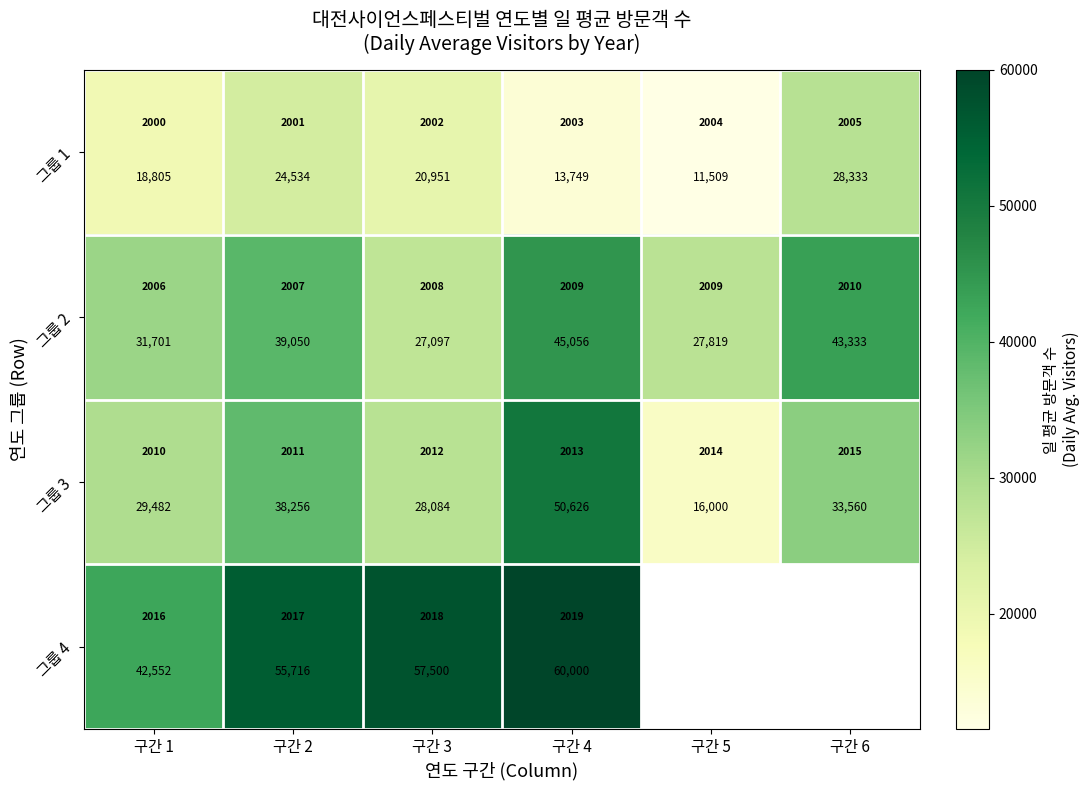

How many values in the 그룹 3 series are below 33560?

3